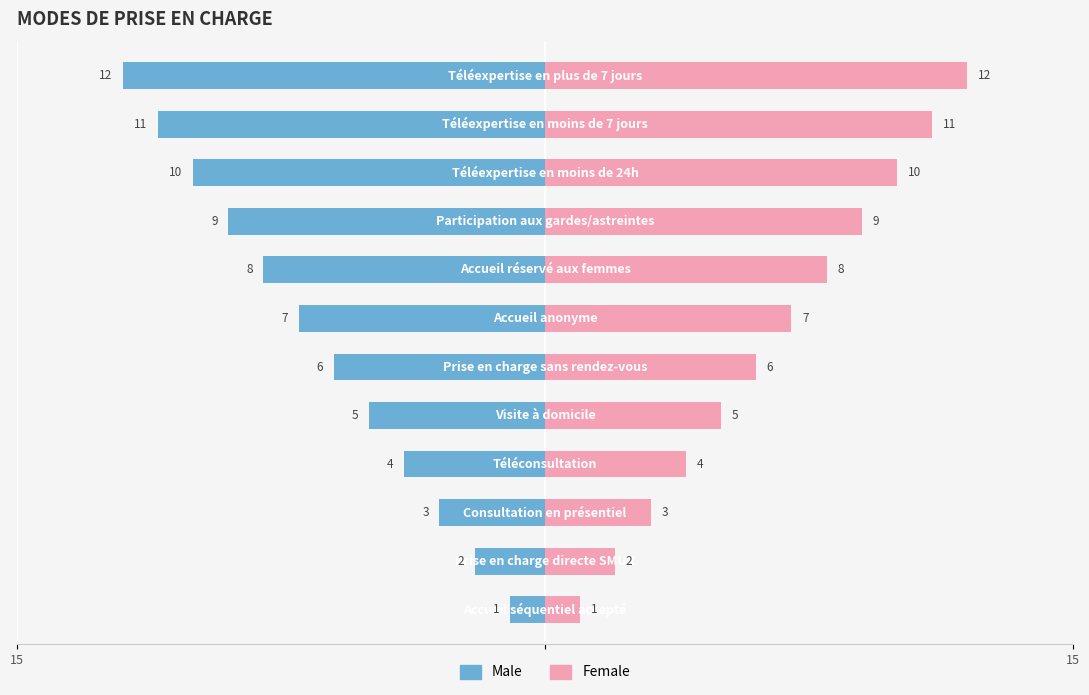

Reading left to right, list all the values displayed in this chart.

Male: -1	-2	-3	-4	-5	-6	-7	-8	-9	-10	-11	-12
Female: 1	2	3	4	5	6	7	8	9	10	11	12